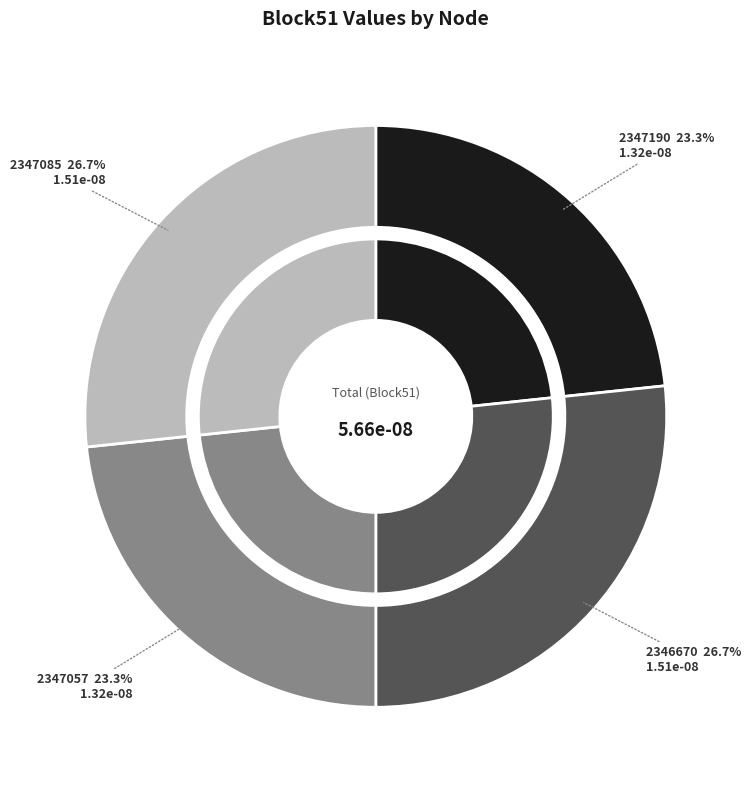

What is the total percentage of 2346670 and 2347190?

50.0%